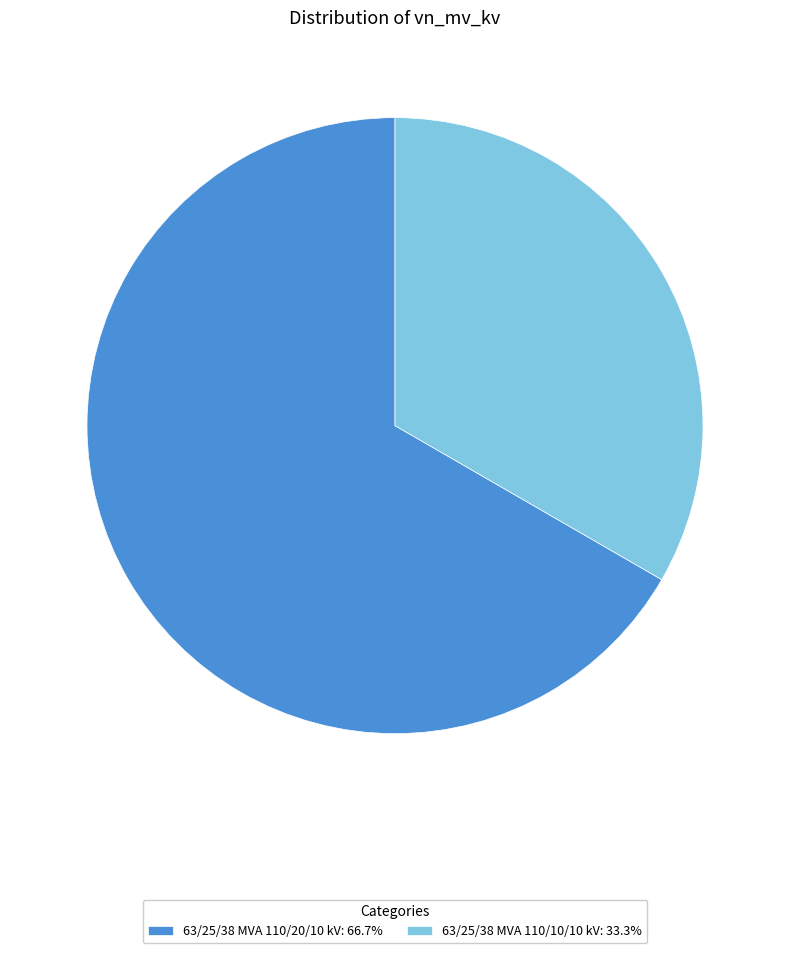

Between 63/25/38 MVA 110/10/10 kV and 63/25/38 MVA 110/20/10 kV, which is larger?

63/25/38 MVA 110/20/10 kV